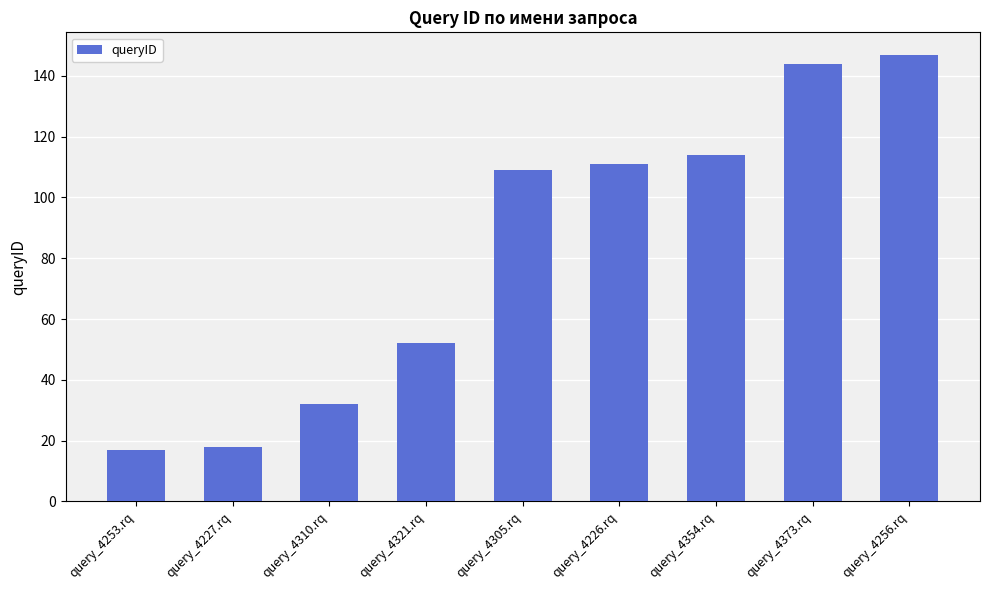

Reading left to right, extract all data points from this chart.

17	18	32	52	109	111	114	144	147